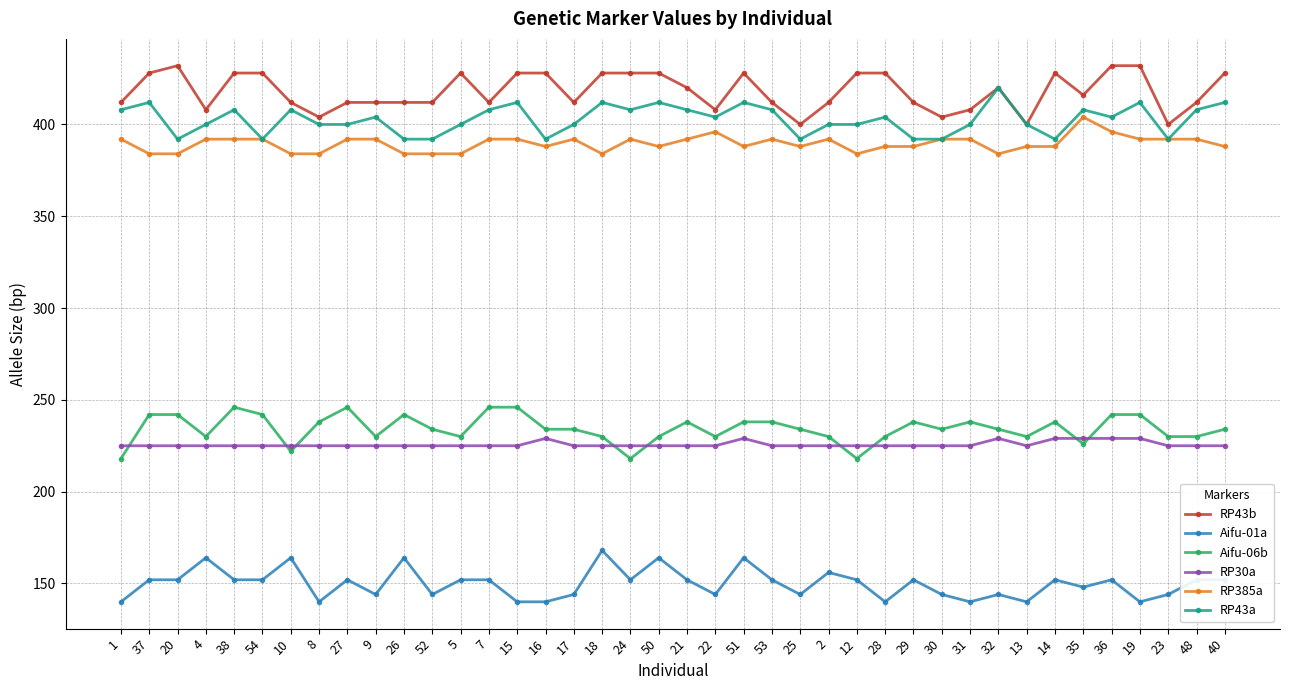

Does the chart display data point markers on the line(s)?

Yes